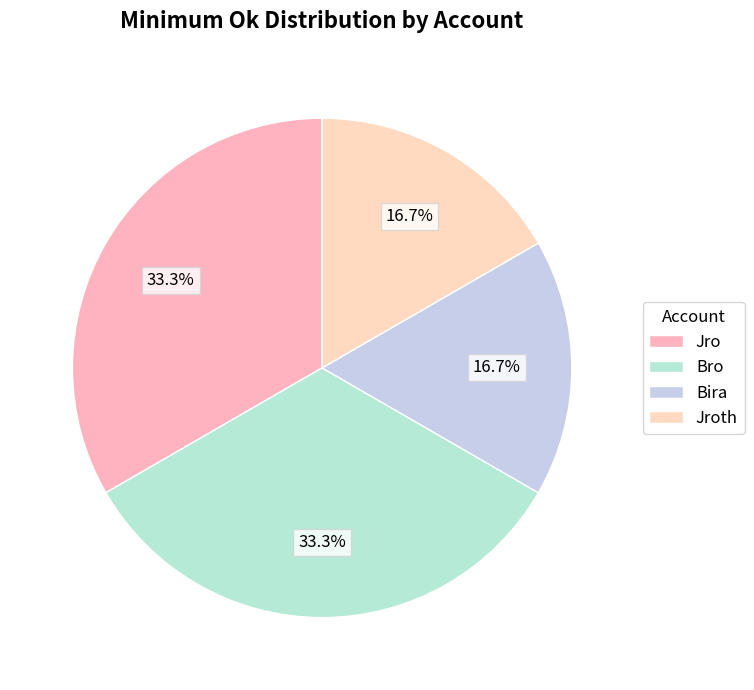

Which has a higher value, Bira or Jroth?

Bira